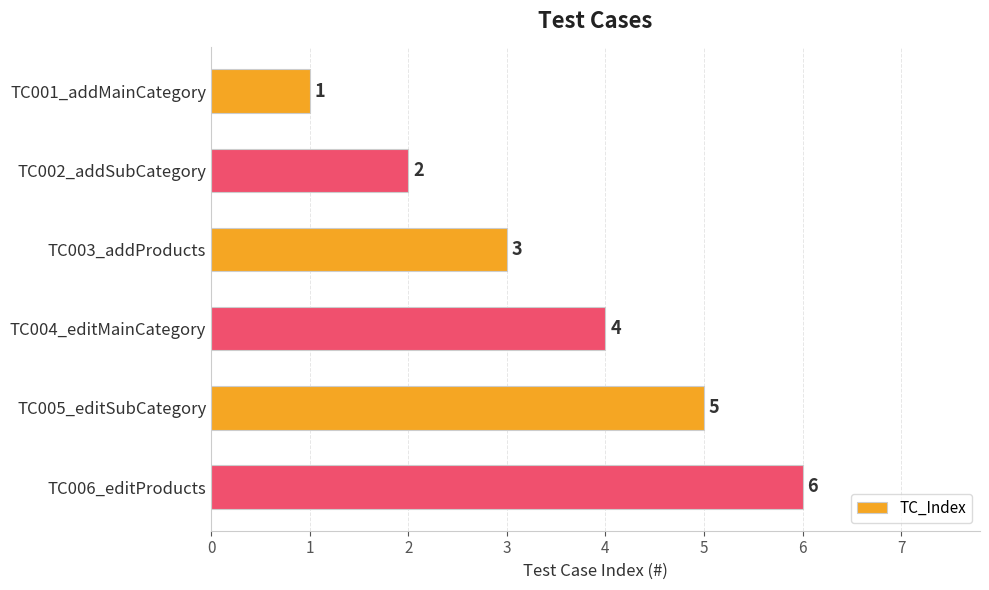

Approximately how many times larger is the value at TC005_editSubCategory compared to TC002_addSubCategory?

2.5